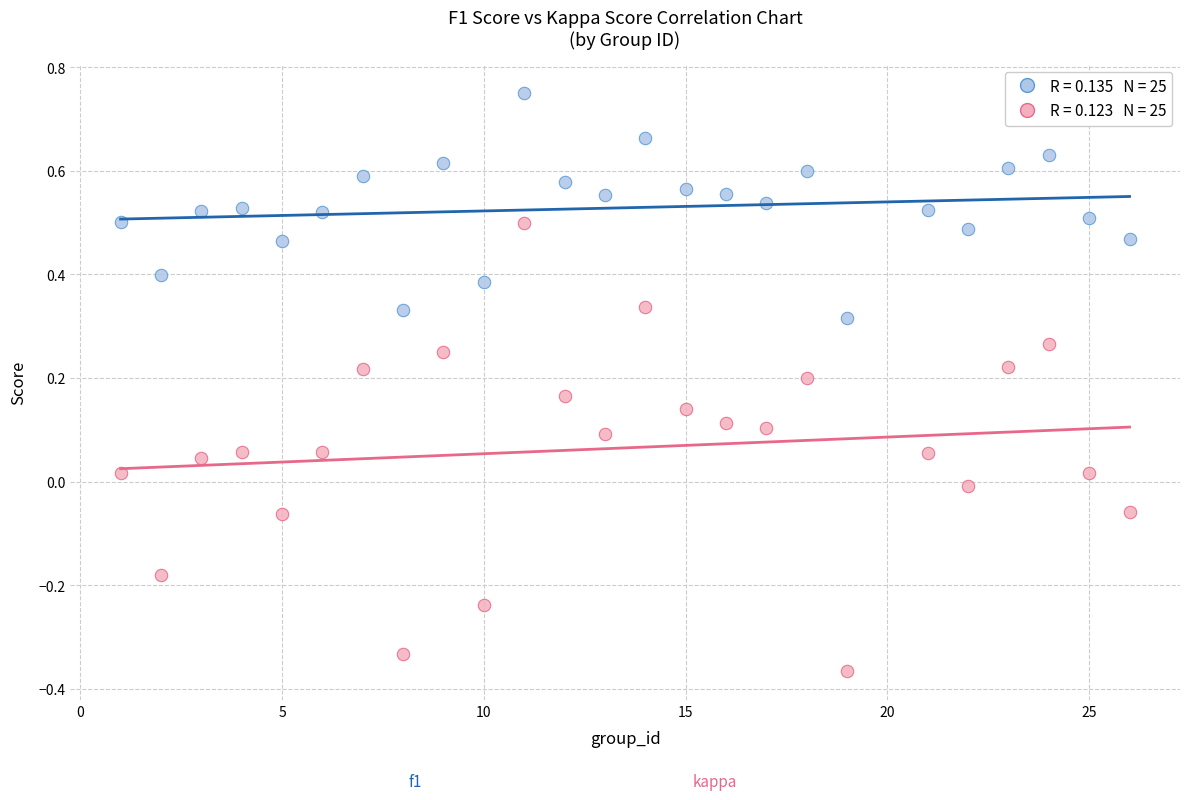

Across all data points, what is the range of X values (max minus min)?

25.0